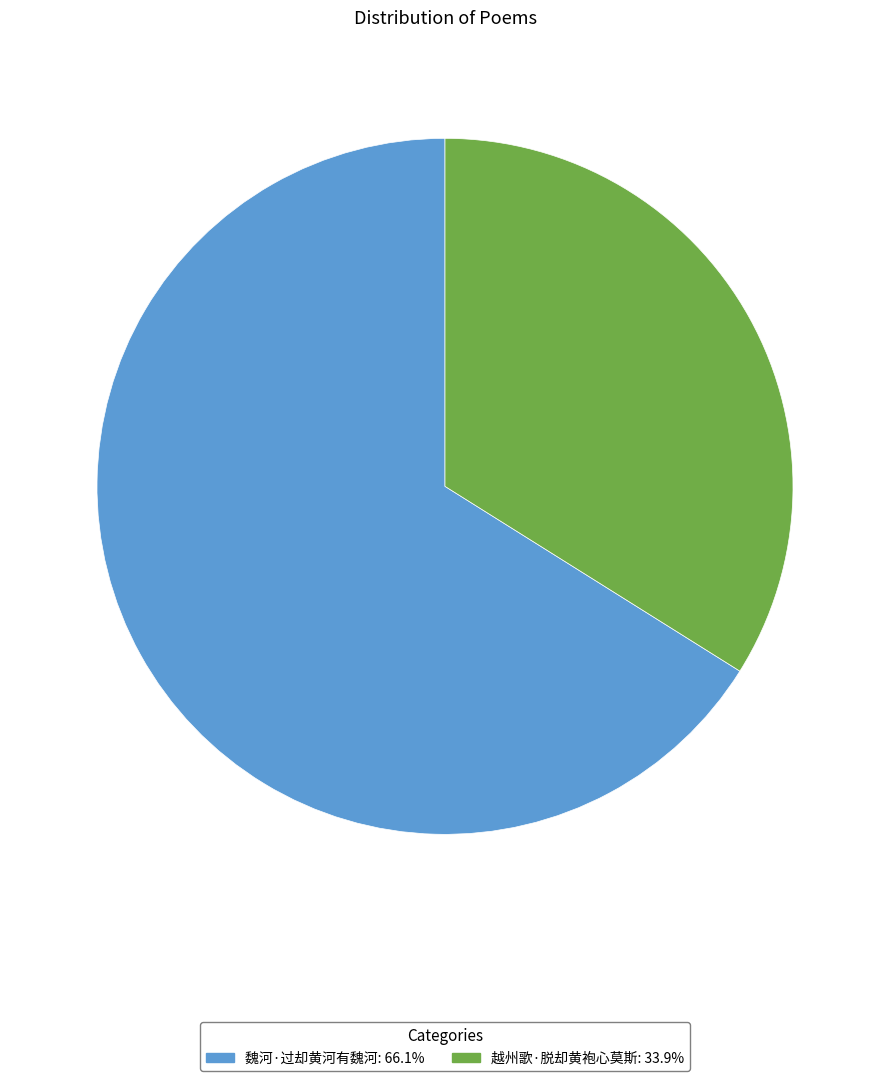

What is the ratio of the value at 越州歌·脱却黄袍心莫斯 to the value at 魏河·过却黄河有魏河?

0.5